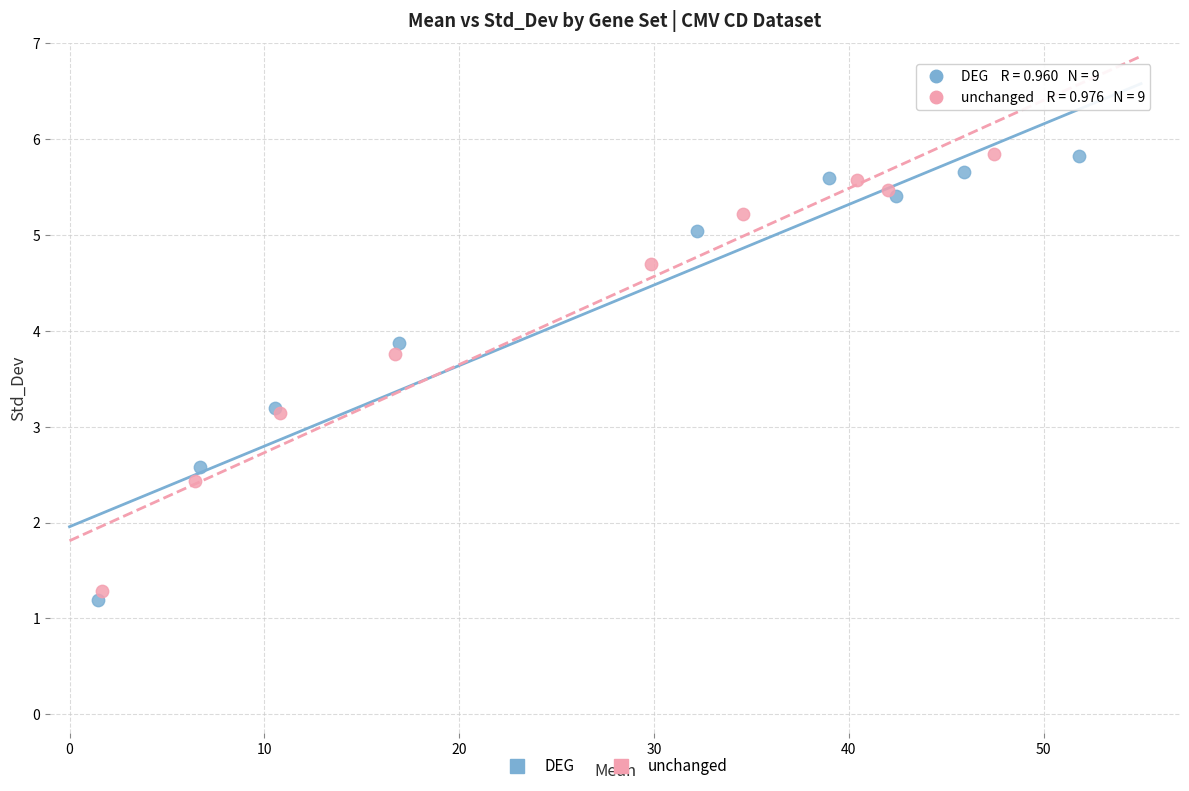

Which series has the largest Y range (max minus min)?

DEG